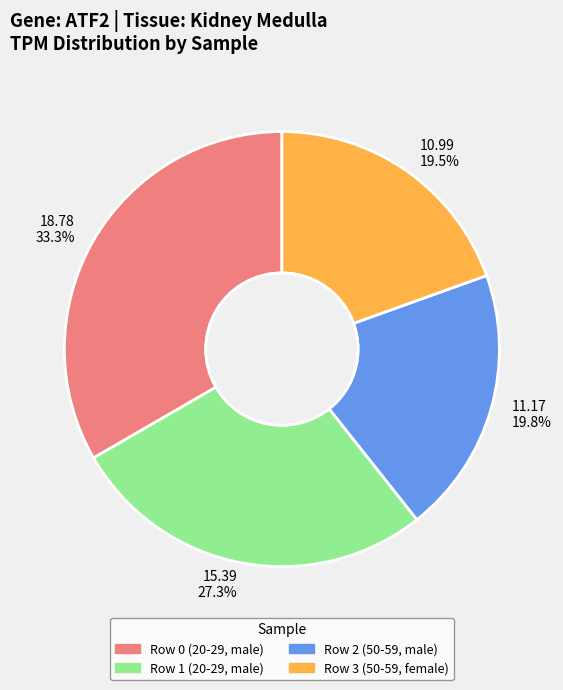

Rank the categories by value from lowest to highest.

Row 3 (50-59, female), Row 2 (50-59, male), Row 1 (20-29, male), Row 0 (20-29, male)